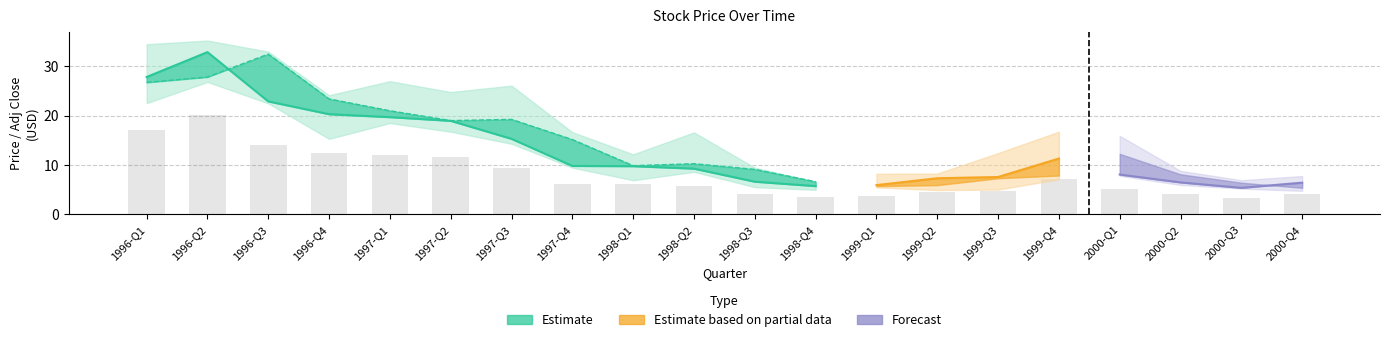

The Adj Close series shows 4.0 at 19. True or false?

True